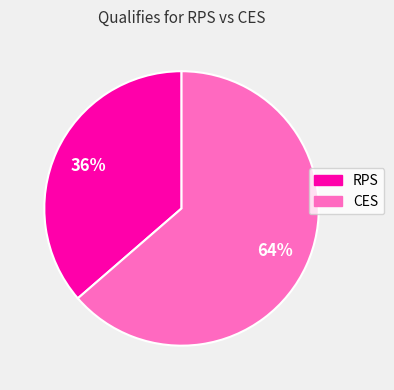

Approximately how many times larger is the value at CES compared to RPS?

1.8